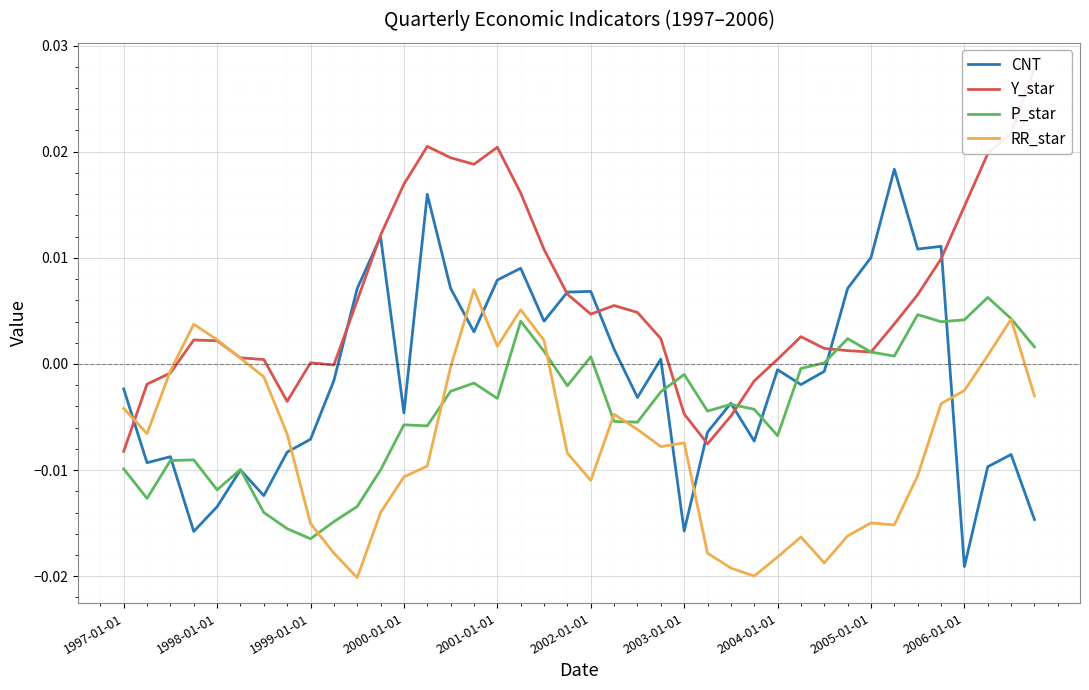

Is this an area chart (filled region under the line)?

No